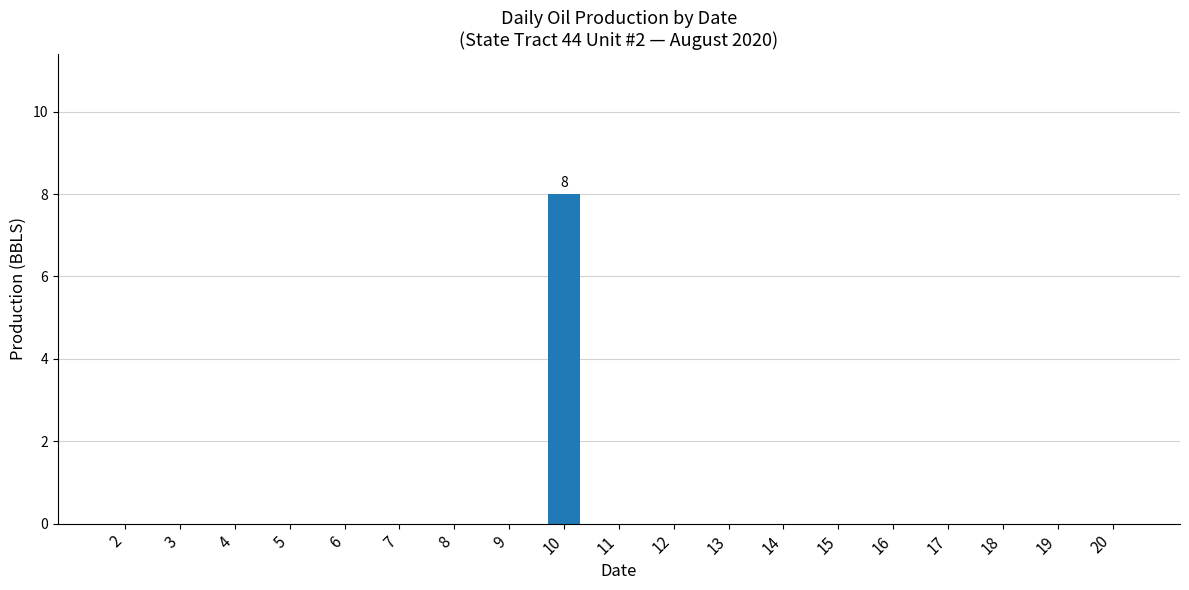

True or false: the data shows 0 at 4.

True